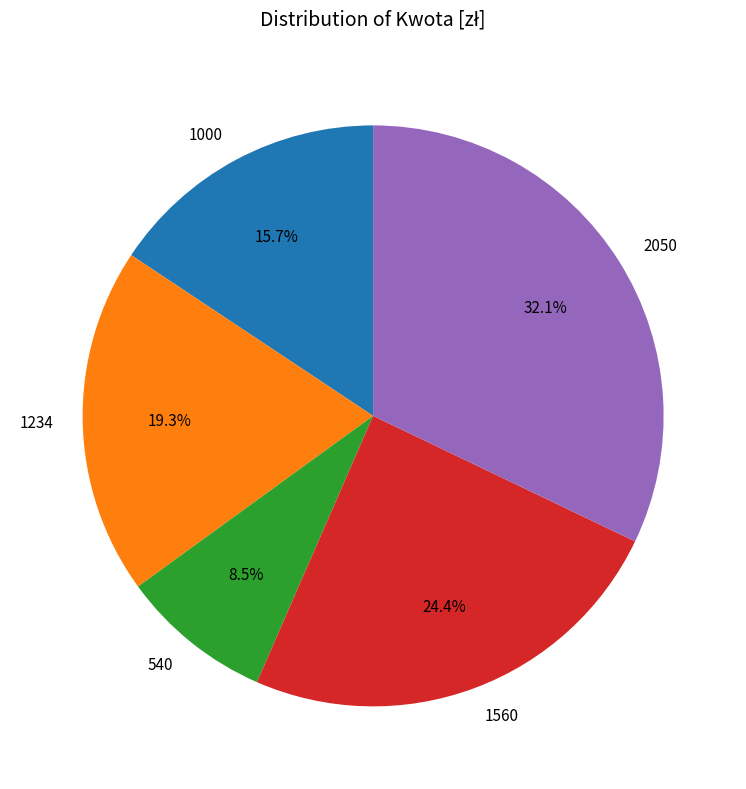

Which has a higher value, 1234 or 2050?

2050